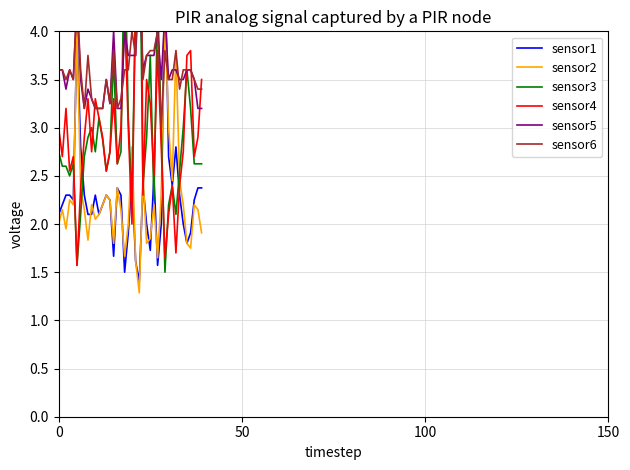

How many data points in sensor3 are less than 2?

2